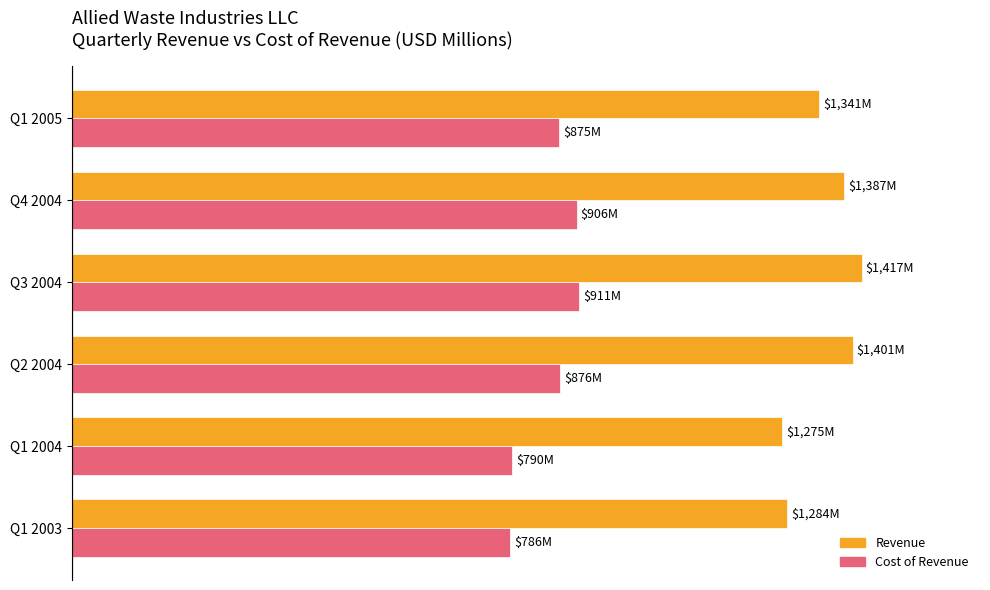

At which category is the sum across all series the highest?

Q3 2004